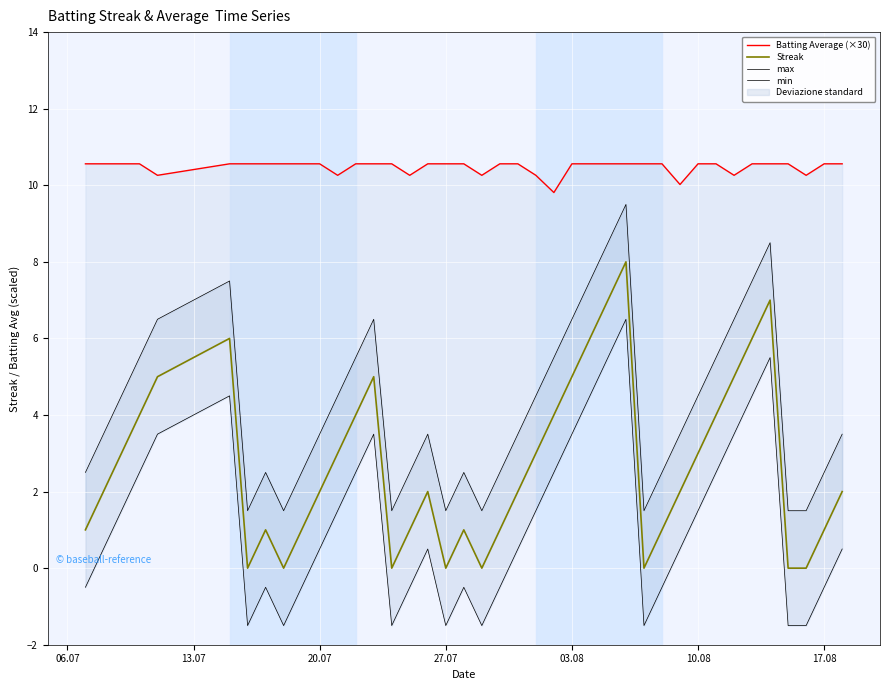

How many positive values does the min series have?

24